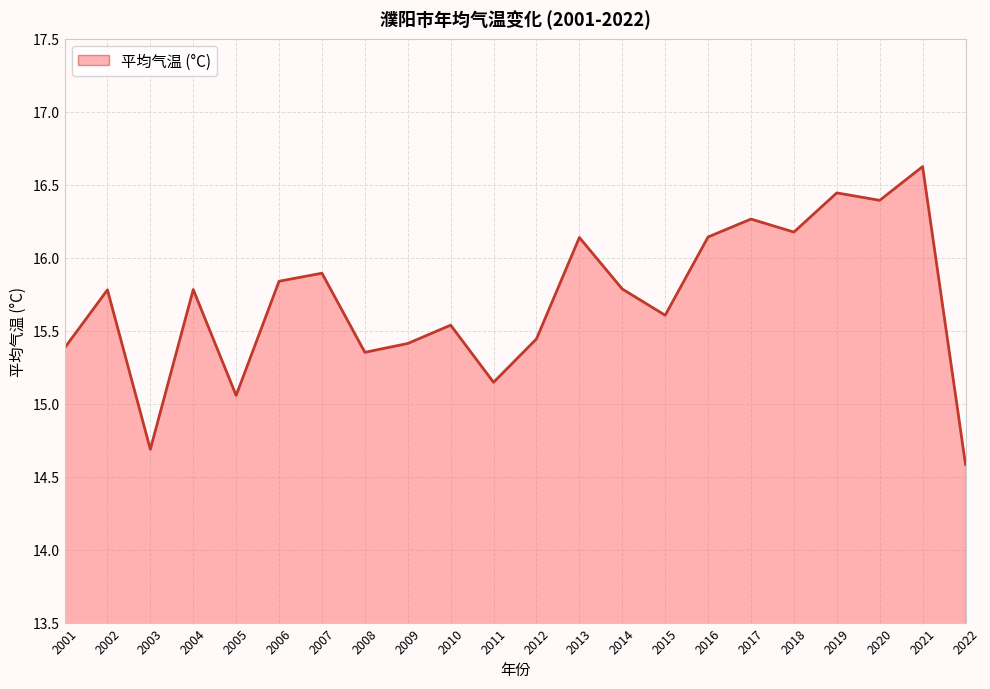

At which category does the chart reach its minimum across all series?

2022